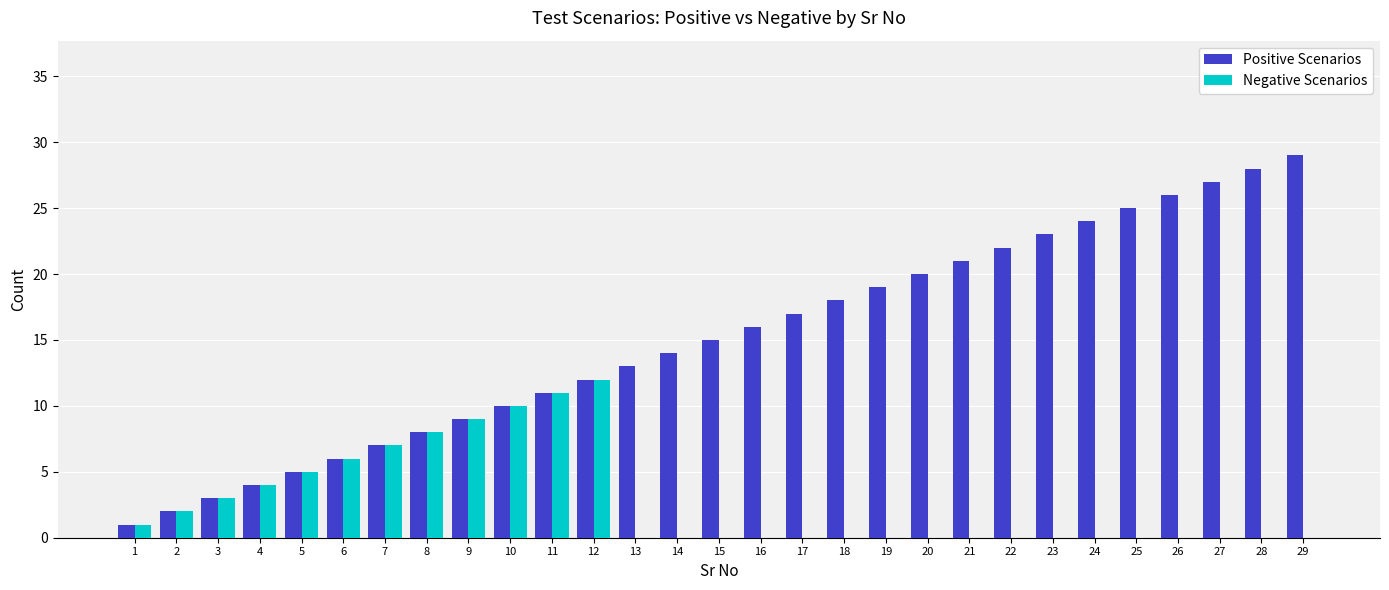

The Positive Scenarios series shows 17 at 17. True or false?

True